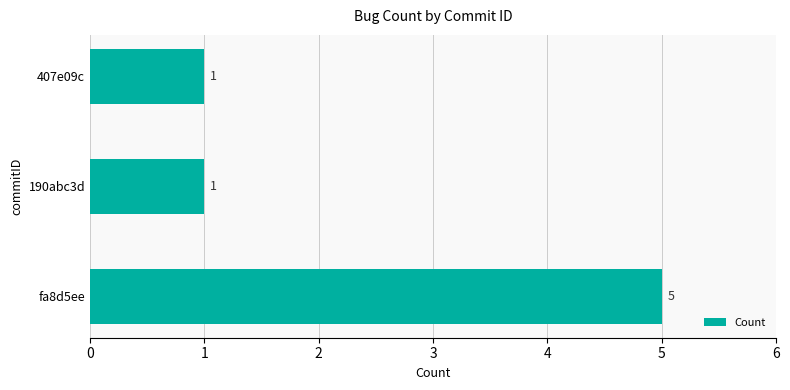

Count the number of categories in the chart.

3